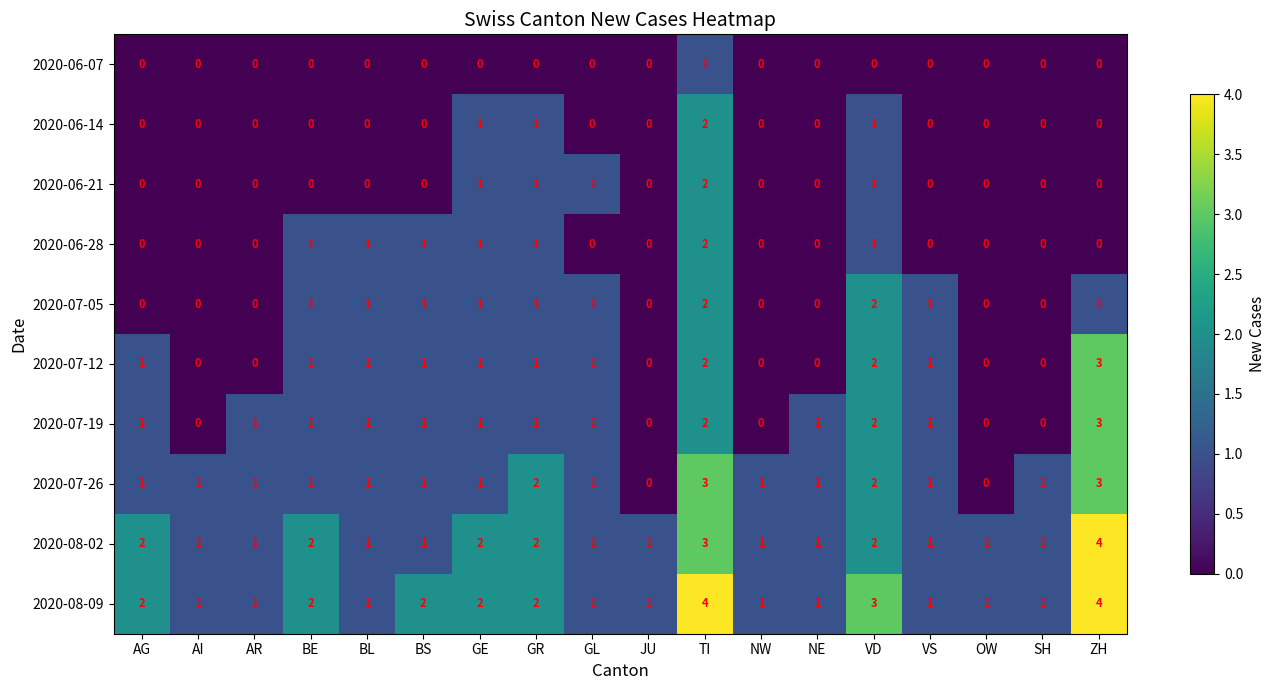

What is the difference between the maximum and minimum values in the 2020-08-02 series?

3